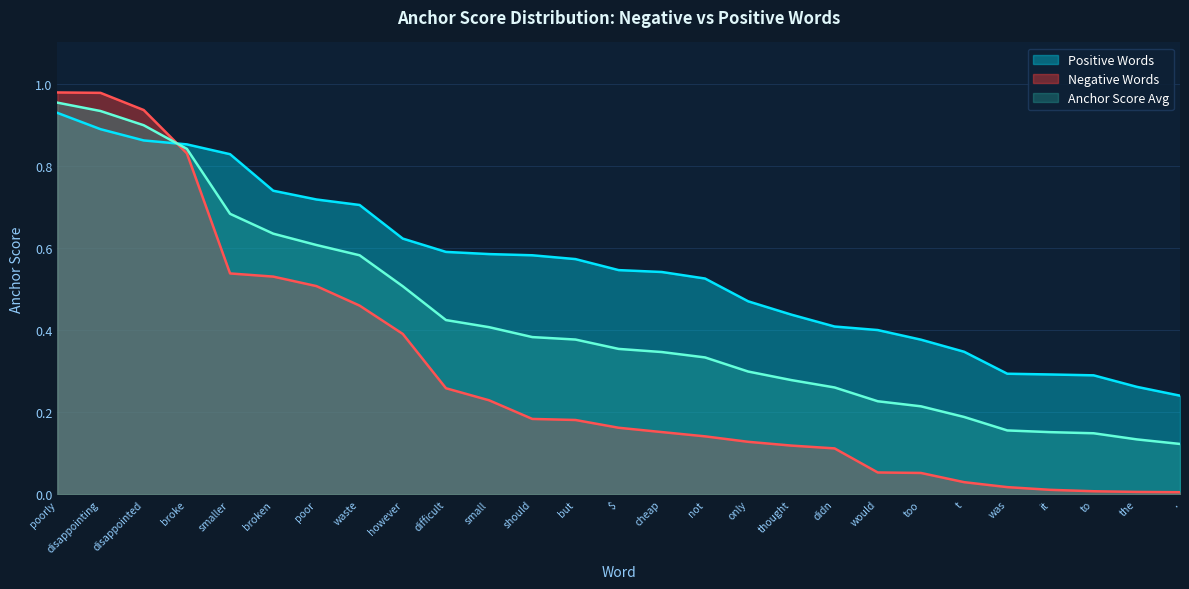

Is the value of Positive Words at would greater than the value of Anchor Score Avg at poor?

No